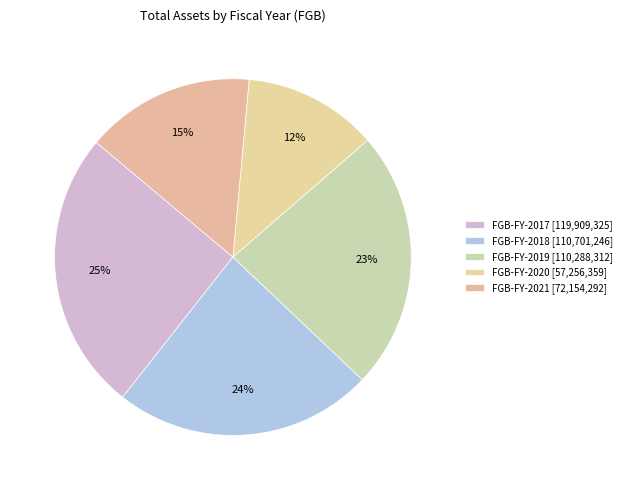

To the nearest percent, what is the difference between the FGB-FY-2018 and FGB-FY-2017 slice percentages?

2%